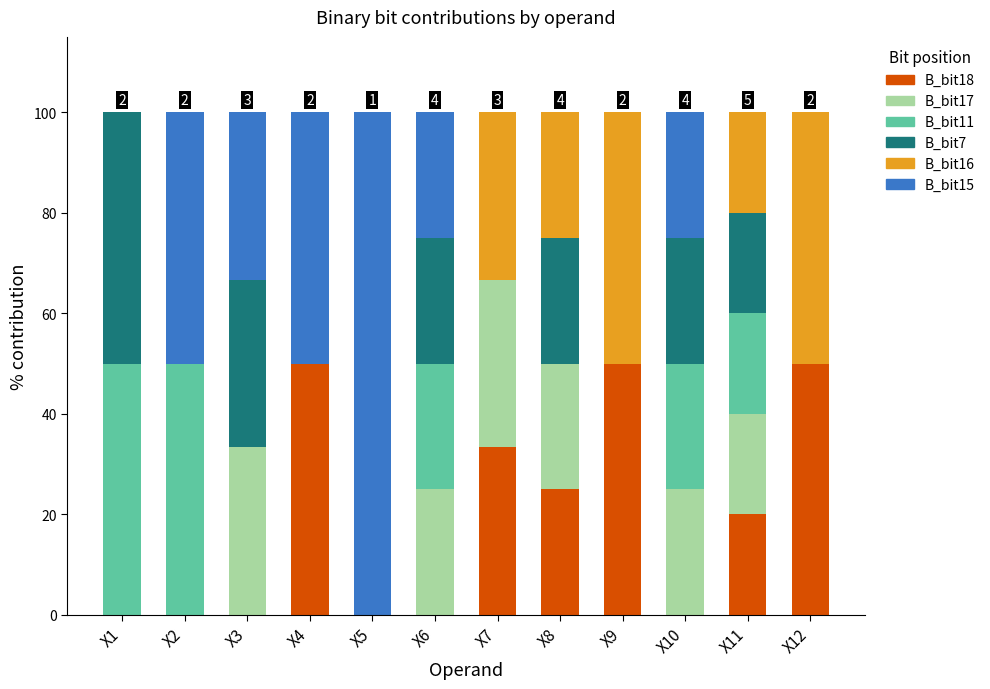

Count the number of data series in this chart.

6